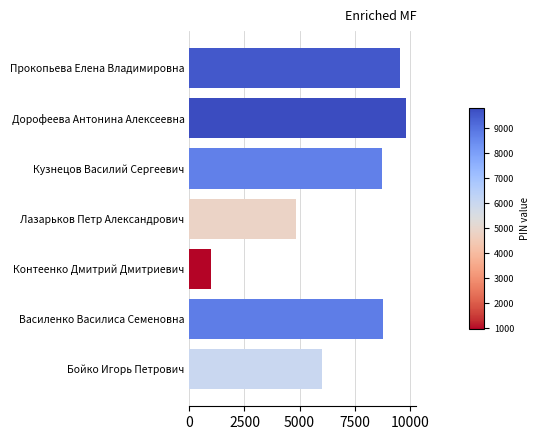

What is the change in value from Бойко Игорь Петрович to Лазарьков Петр Александрович?

-1197